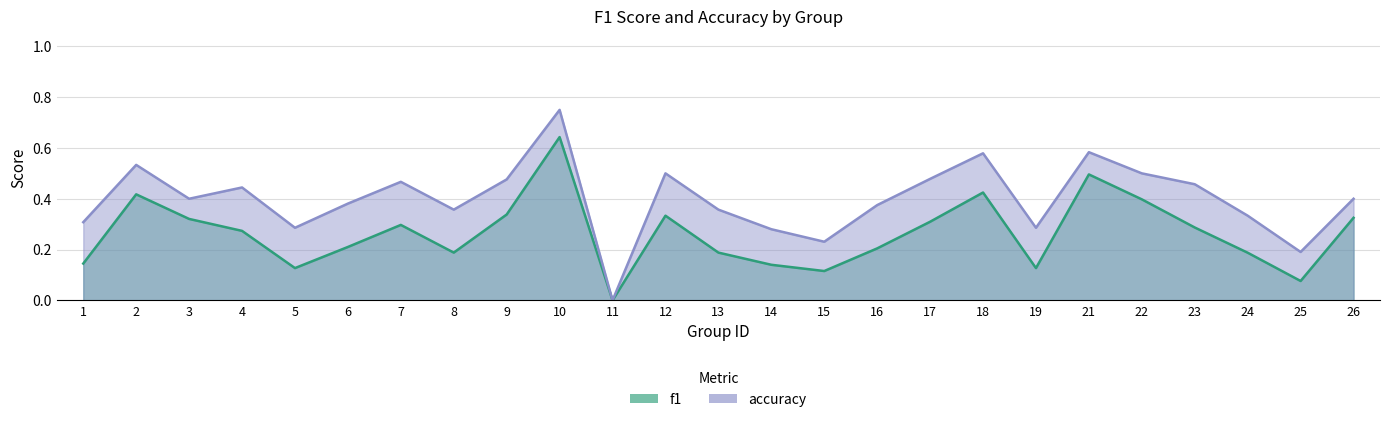

What is the average value of the f1 series?

0.3